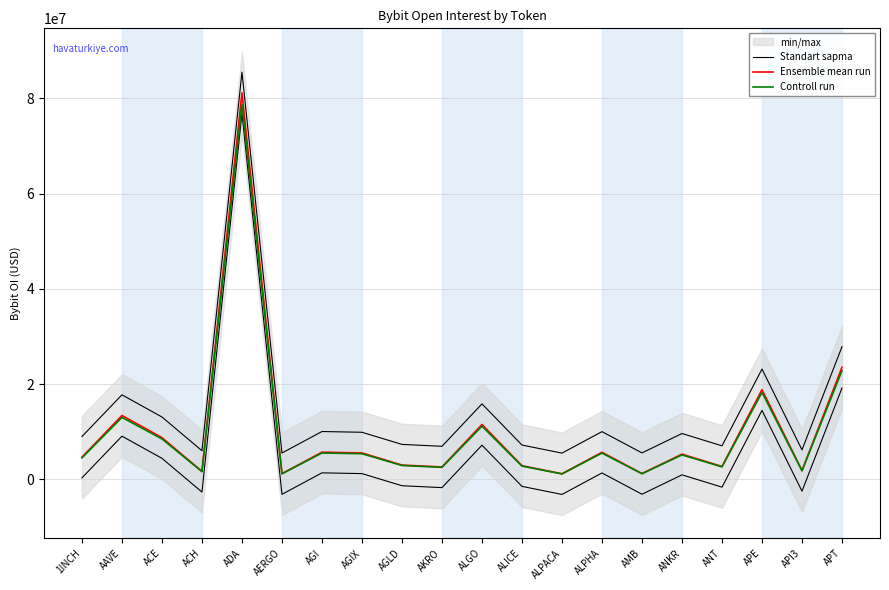

Which category has the highest value across all series?

ADA